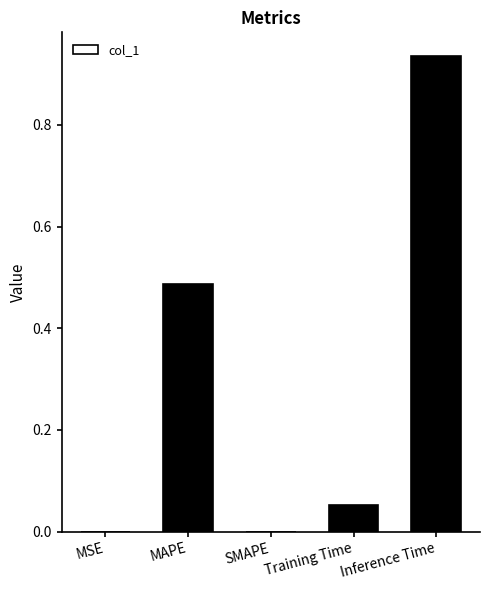

Which label corresponds to the largest value in the chart?

Inference Time